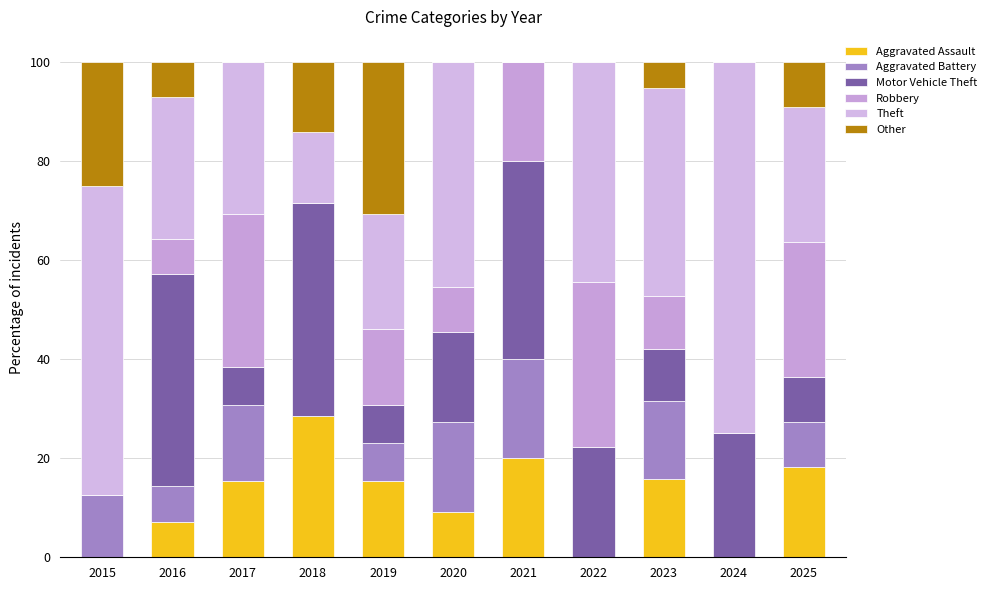

Does the chart contain stacked bars?

Yes